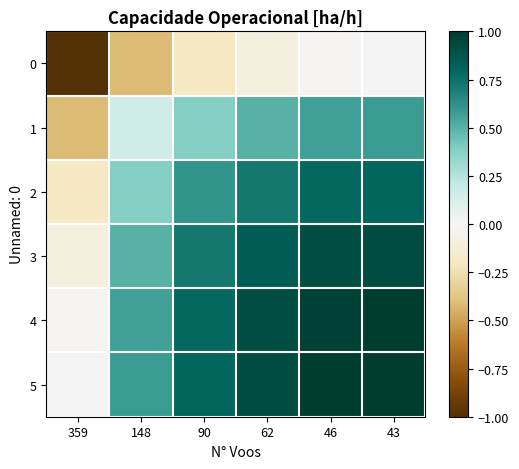

What is the minimum value shown in the chart?

-1.0